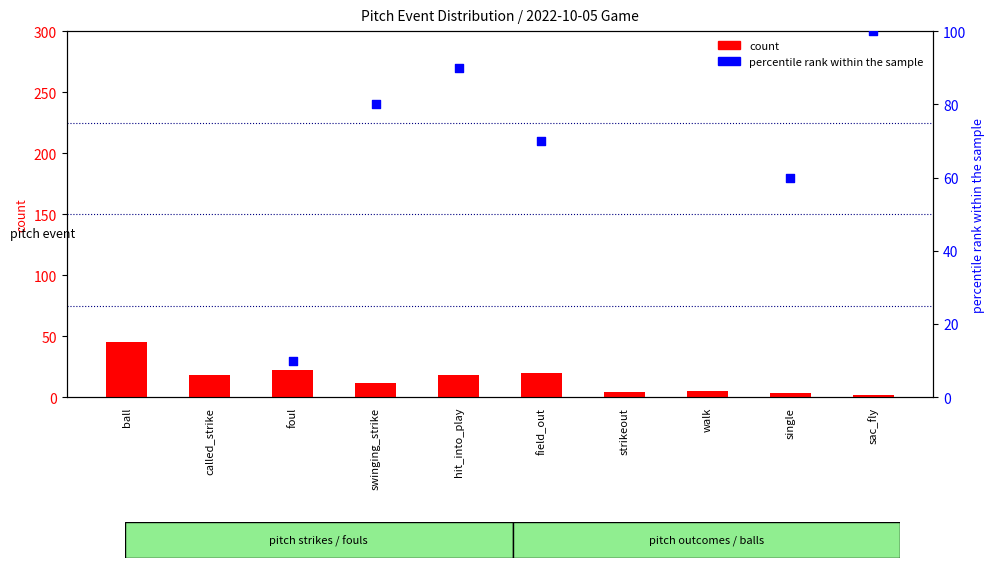

Is the value of percentile rank within the sample at single greater than the value of count at single?

Yes